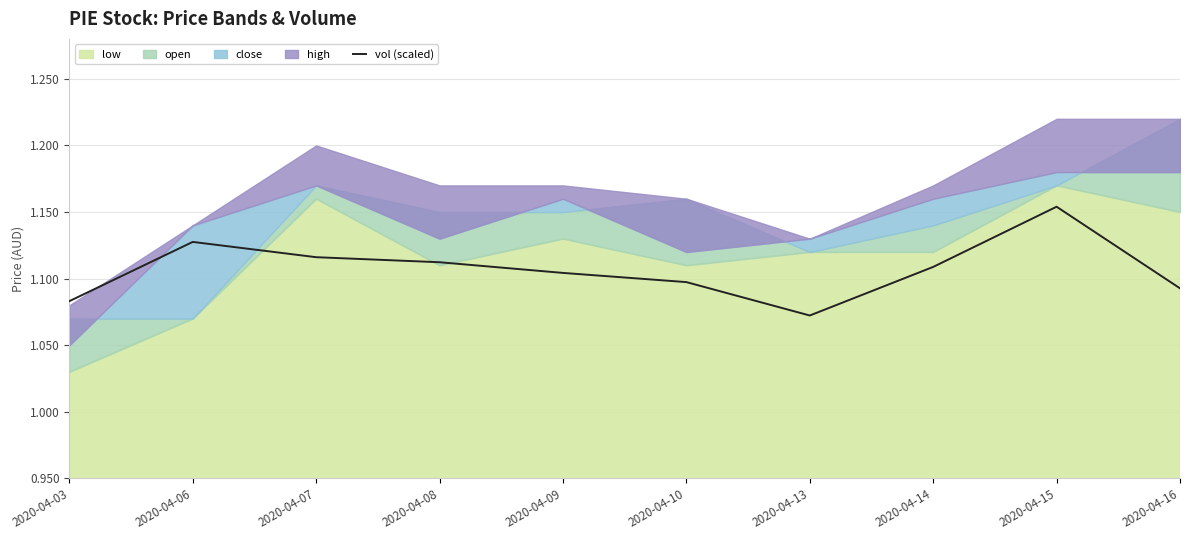

Is it true that vol (scaled) equals 0.8 at 2020-04-07?

False